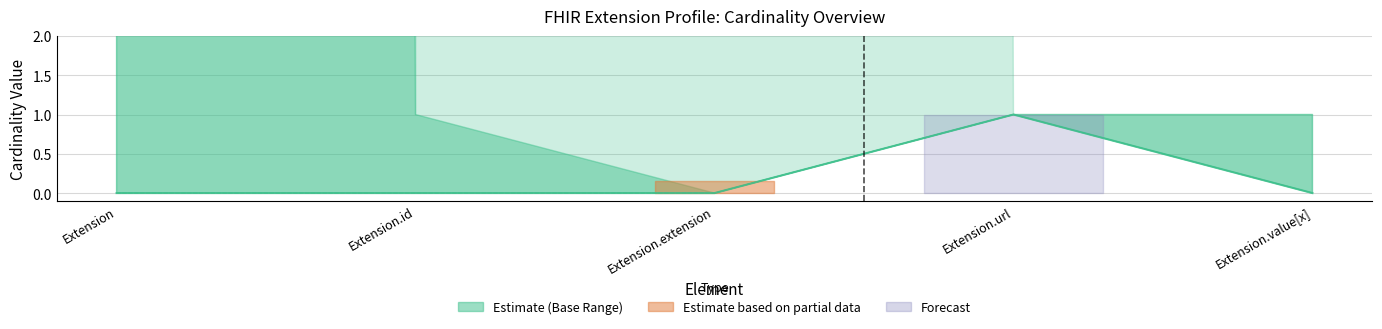

What is the maximum value for Base_Min?

1